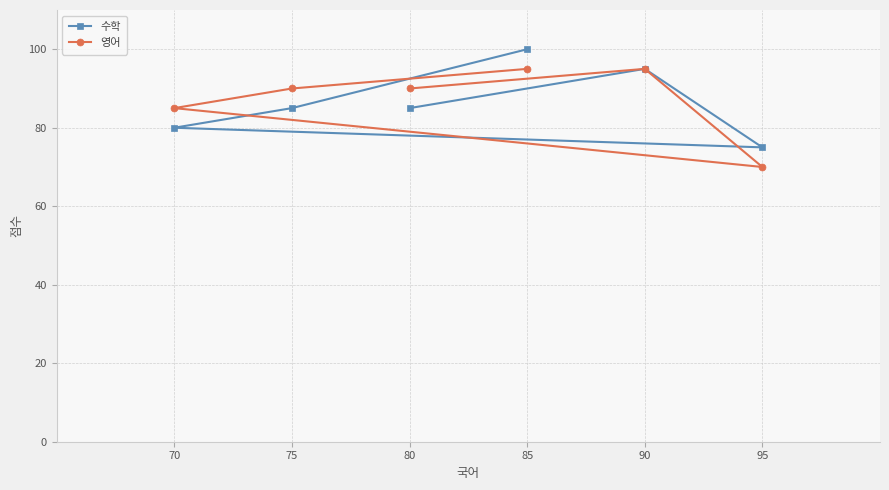

How many lines are shown in the chart?

2